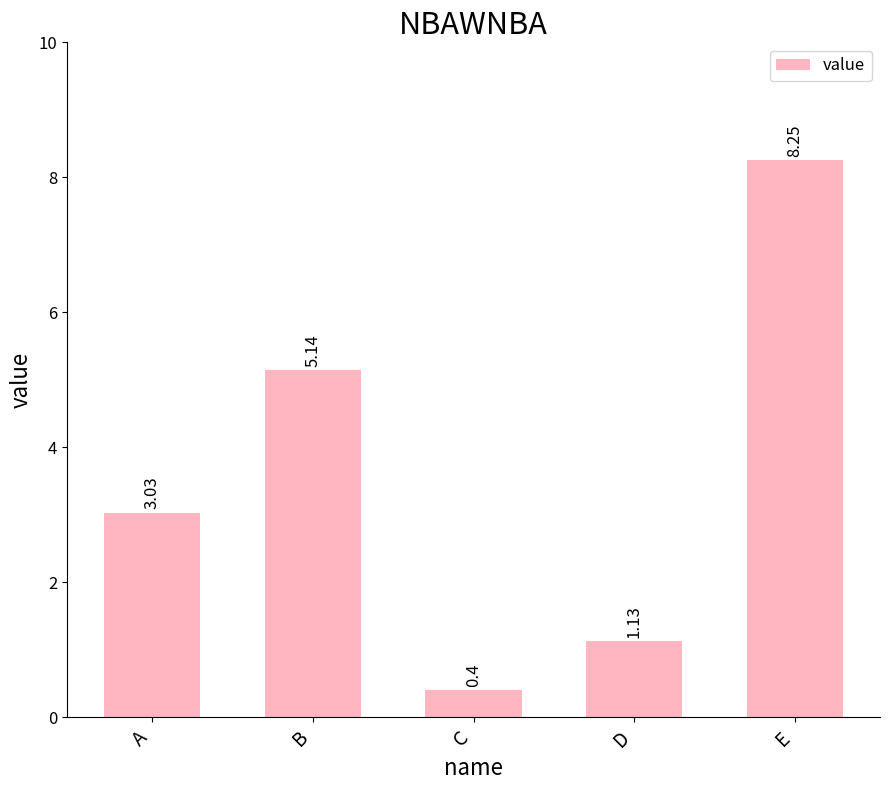

List the labels in order of value, largest first.

E, B, A, D, C